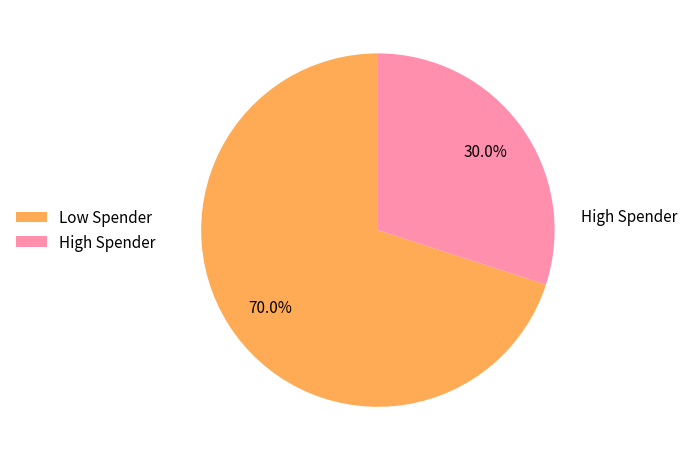

What is the ratio of the value at Low Spender to the value at High Spender?

2.3